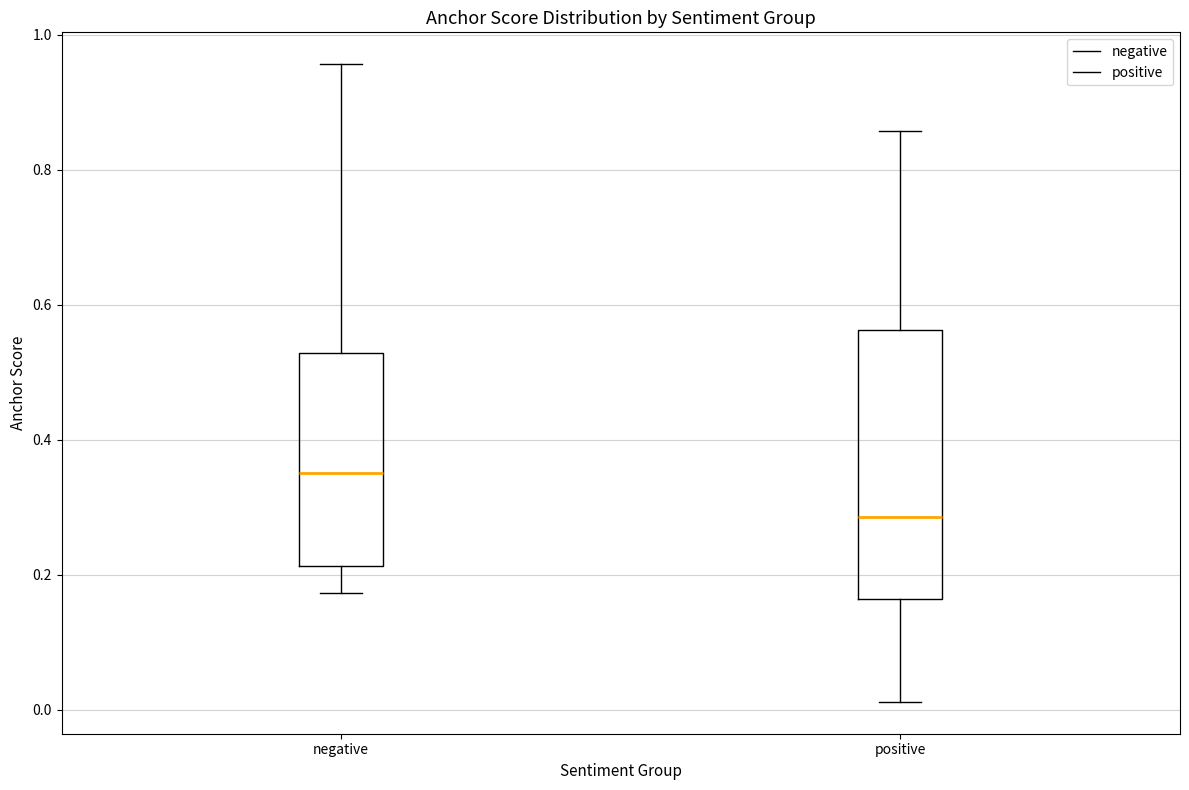

Reading left to right, read every box against the y-axis: the position of its median line, the range the box covers, and the ends of its whiskers. The values are not printed on the chart, so give them approximately, as read against the axis.

negative: median 0.36, box 0.22 to 0.52, whiskers 0.18 to 0.96
positive: median 0.28, box 0.16 to 0.56, whiskers 0.02 to 0.86